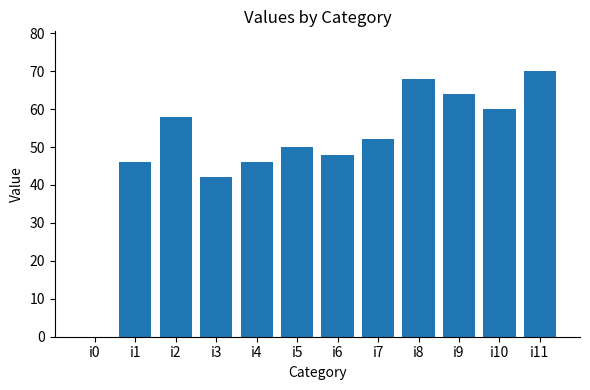

How many distinct data groups are displayed?

1